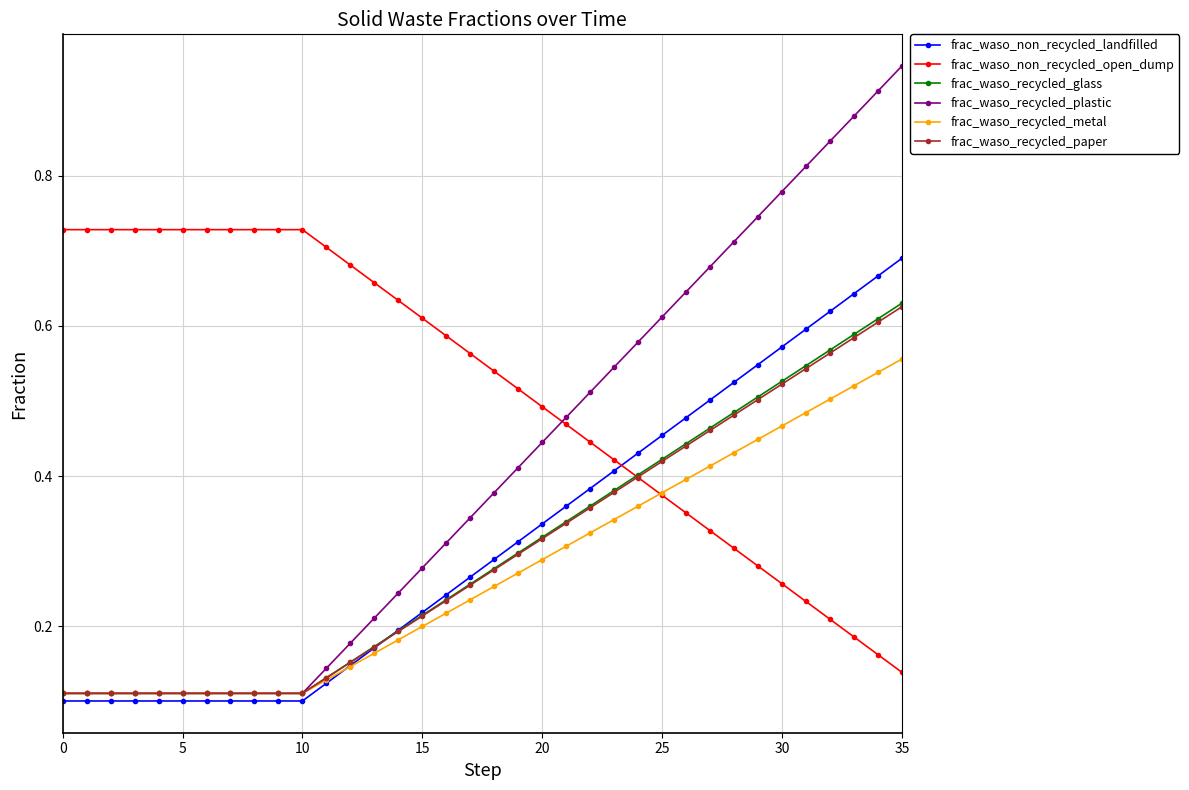

True or false: frac_waso_recycled_plastic and frac_waso_non_recycled_open_dump intersect in this chart.

True